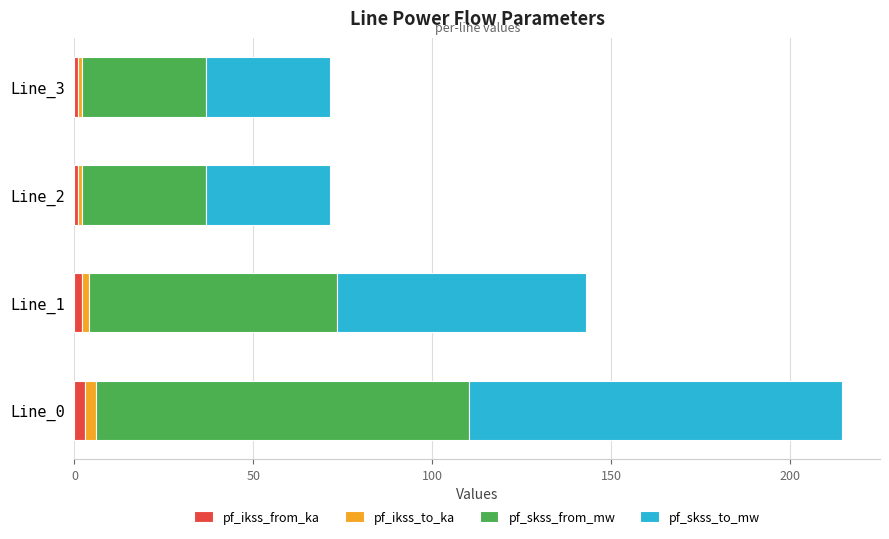

What is the sum of all pf_ikss_from_ka values?

7.0